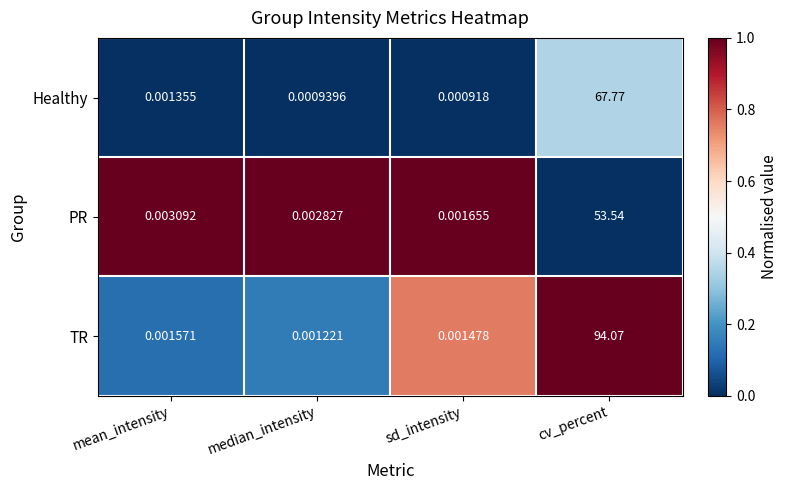

Which series has the largest total across all categories?

TR